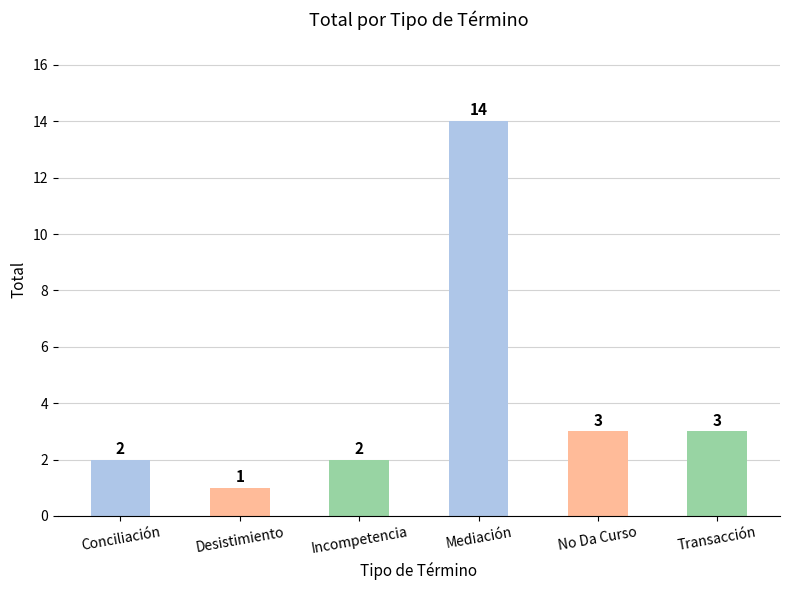

Count the number of data series in this chart.

1